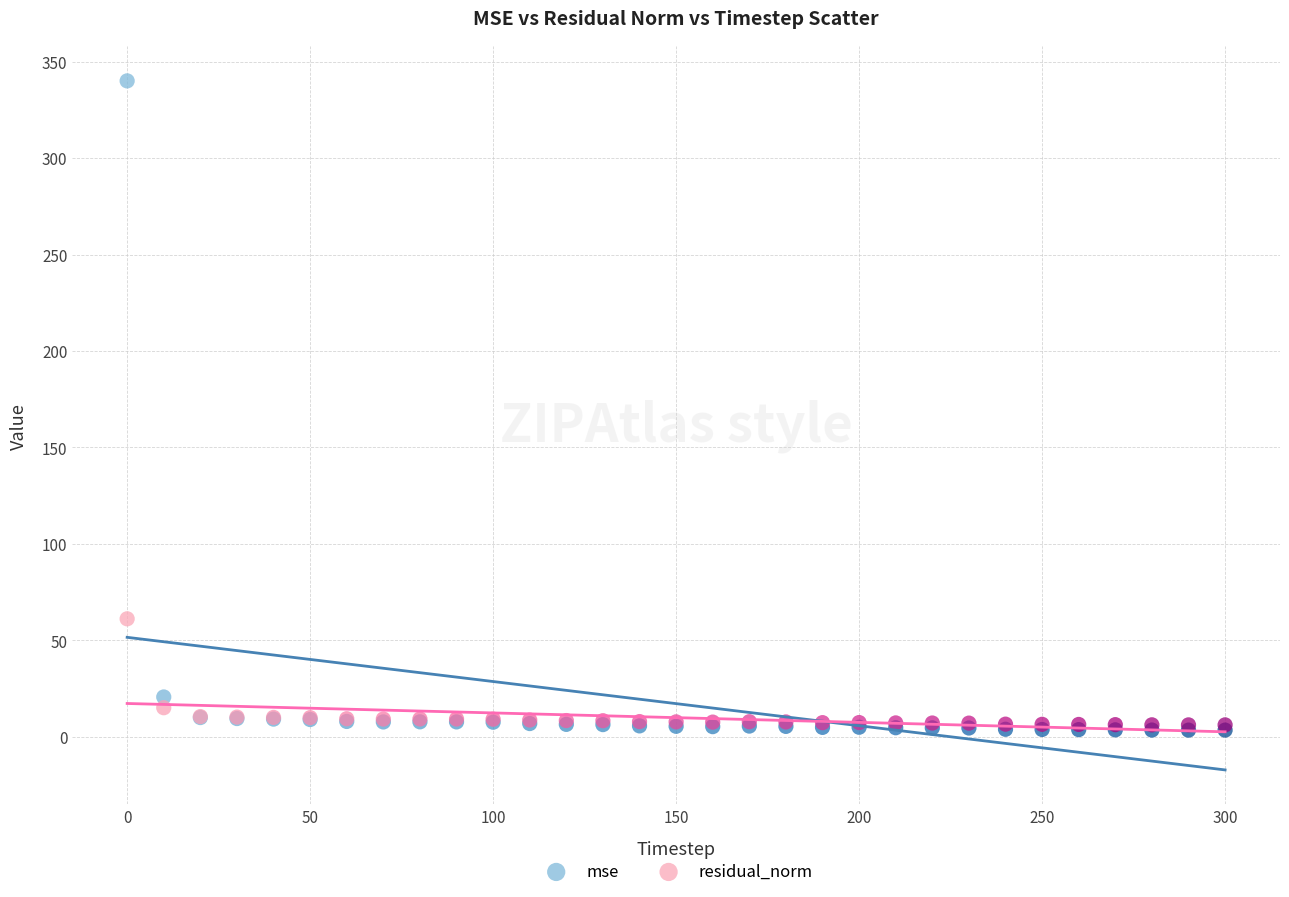

In the mse series, what Y value is closest to 171?

20.6